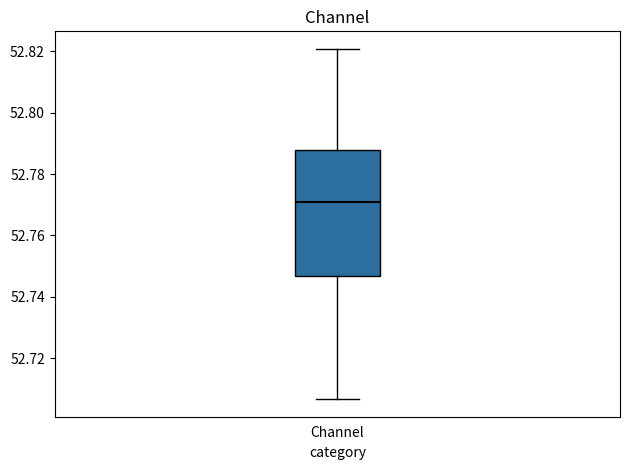

Read this box plot against the y-axis: the position of the median line, the range covered by the box, and the ends of both whiskers. The values are not printed on the chart, so give them approximately, as read against the axis.

median 52.772, box 52.746 to 52.788, whiskers 52.706 to 52.820